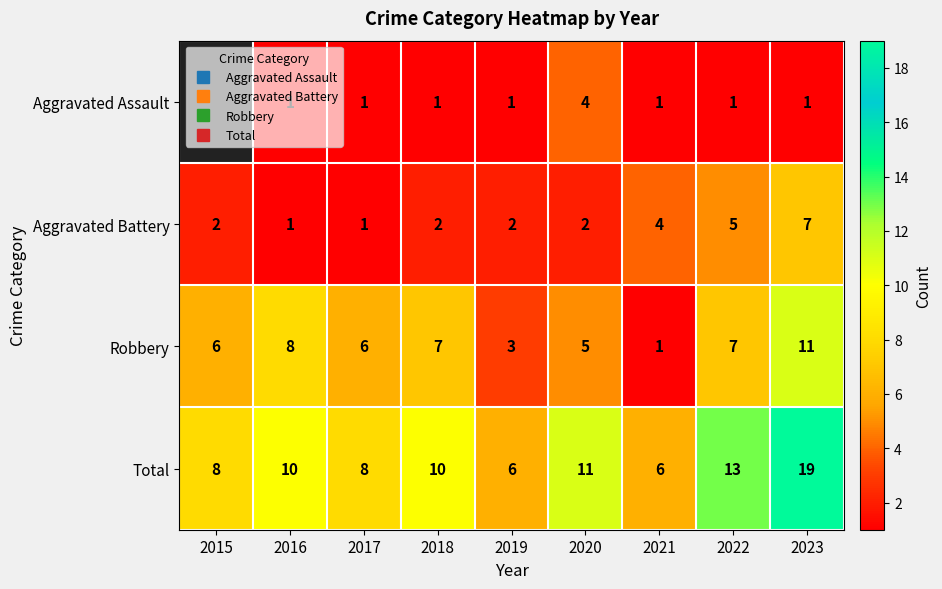

Which category has the highest value in the Robbery series?

2023